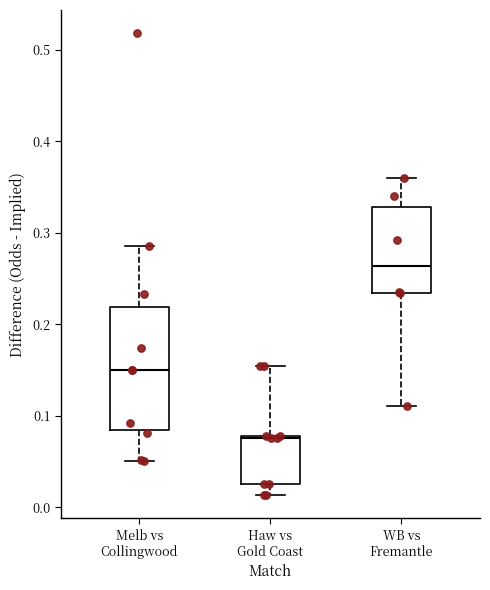

Comparing the boxes themselves (not the whiskers), which one is the tallest?

Melb vs Collingwood